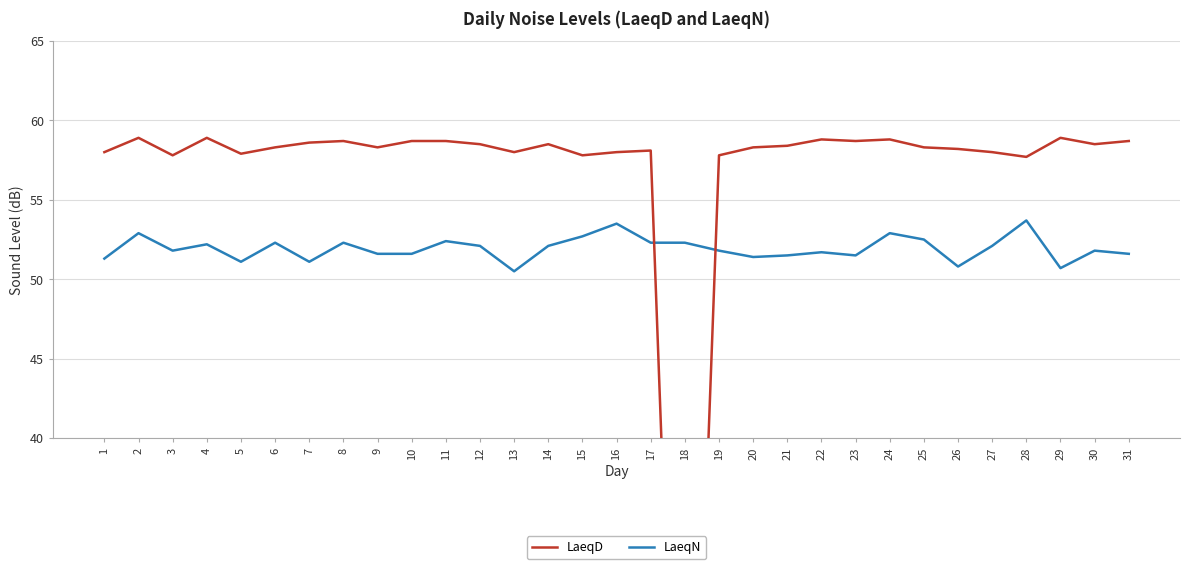

Rank the categories by LaeqN value from lowest to highest.

13, 29, 26, 5, 7, 1, 20, 21, 23, 9, 10, 31, 22, 3, 19, 30, 12, 14, 27, 4, 6, 8, 17, 18, 11, 25, 15, 2, 24, 16, 28